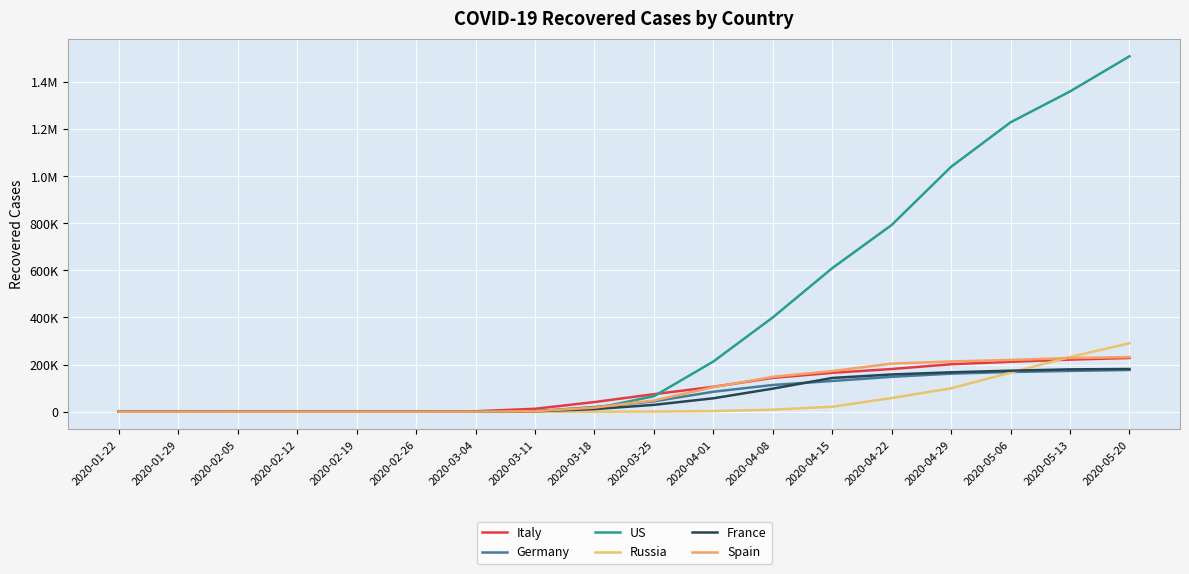

What are all the series names shown in the legend?

Italy, Germany, US, Russia, France, Spain